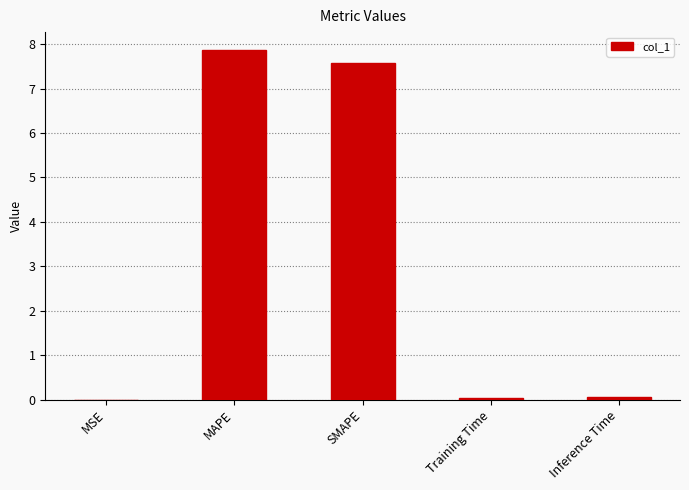

What is the greatest value displayed?

7.9